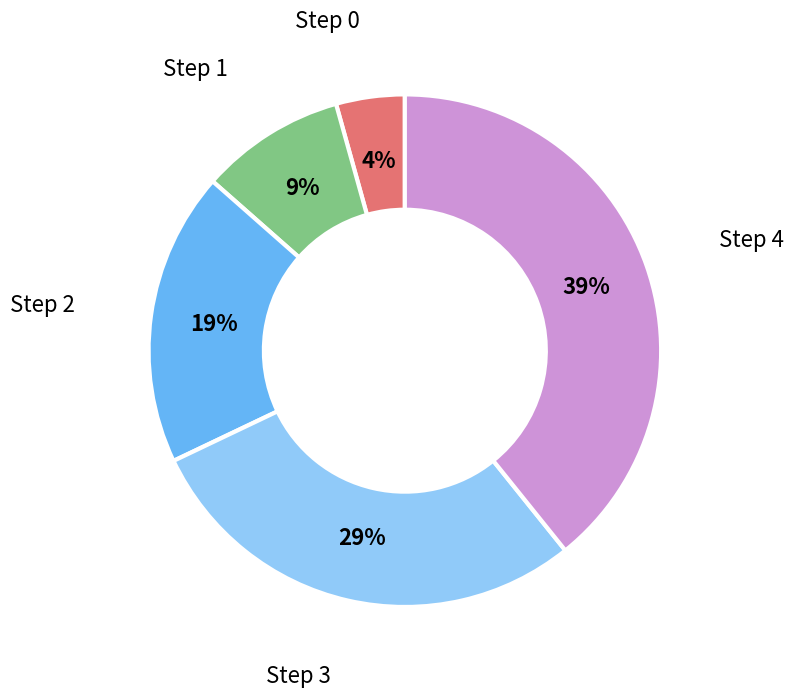

Does Step 4 represent more than half of the total?

No